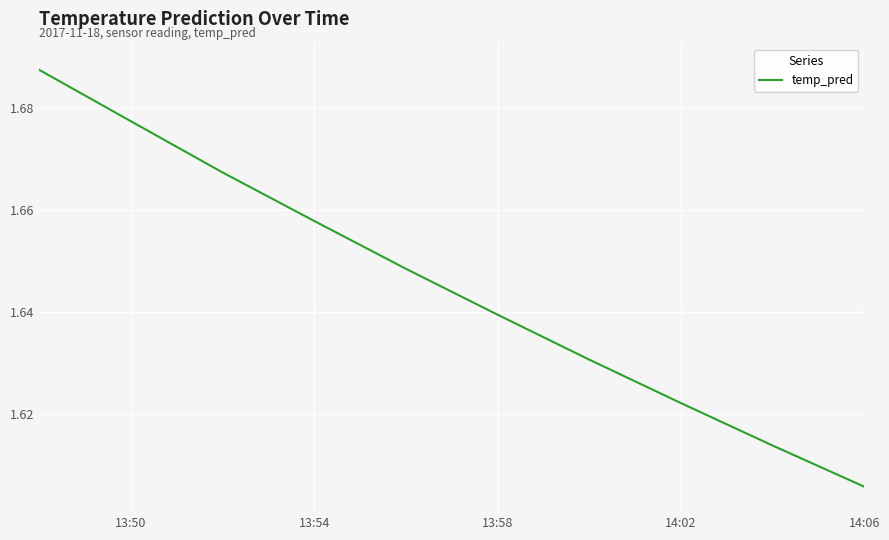

Does the chart have visible grid lines?

Yes